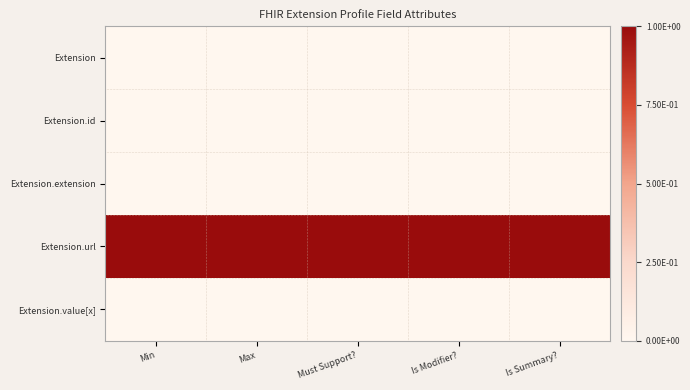

Between Max and Is Modifier?, which is larger?

Max